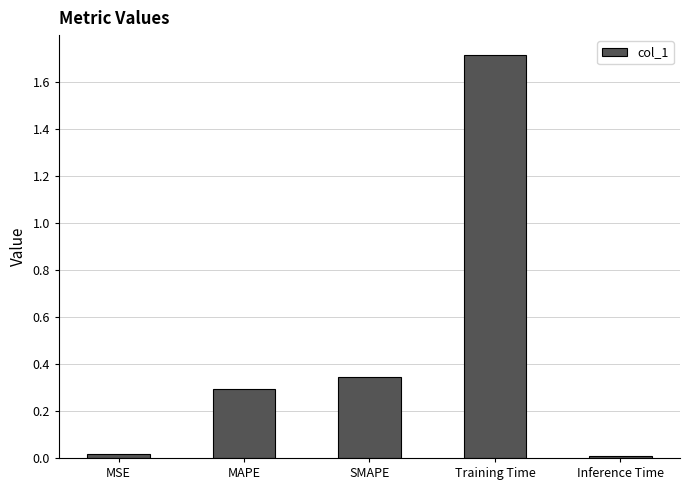

The chart shows a value of 0.5 at SMAPE. True or false?

False